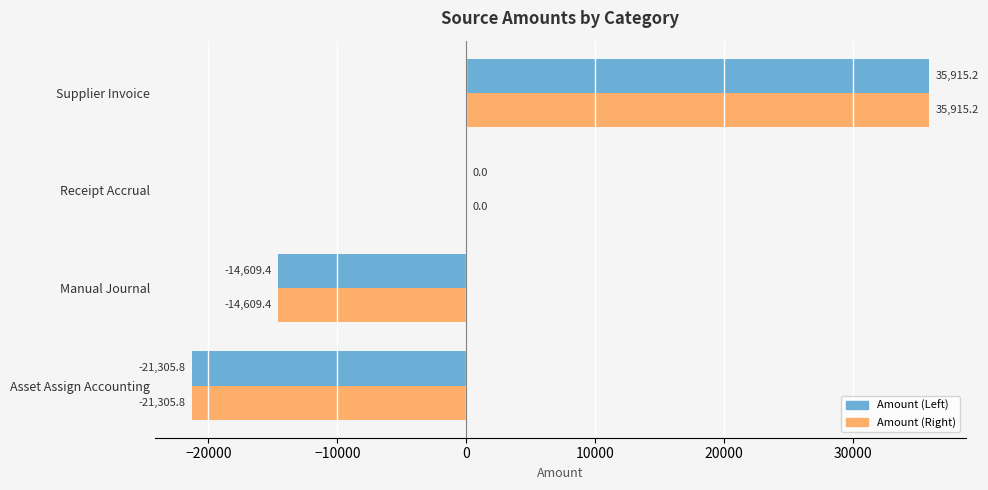

What is the sum of the Amount (Left) values at Receipt Accrual and Manual Journal?

-14609.4